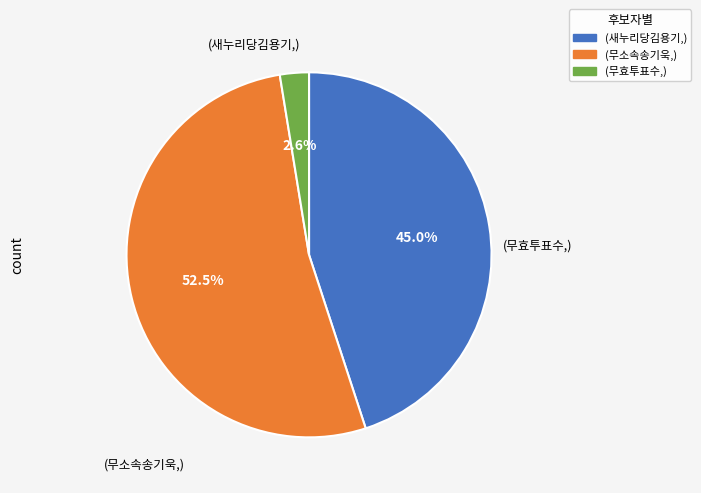

Does any single category account for the majority?

Yes